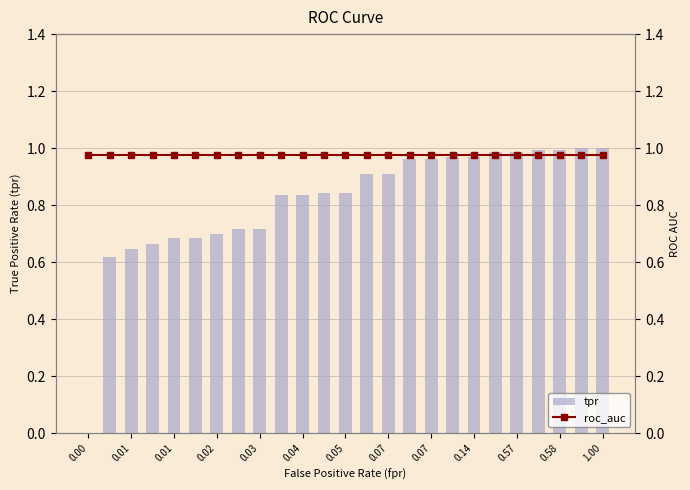

How many values in the tpr series exceed 0?

24